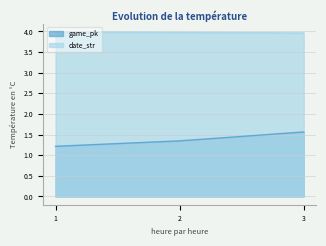

Reading left to right, extract all data points from this chart.

game_pk: 1=1.2	2=1.3	3=1.6
date_str: 1=4.0	2=4.0	3=4.0